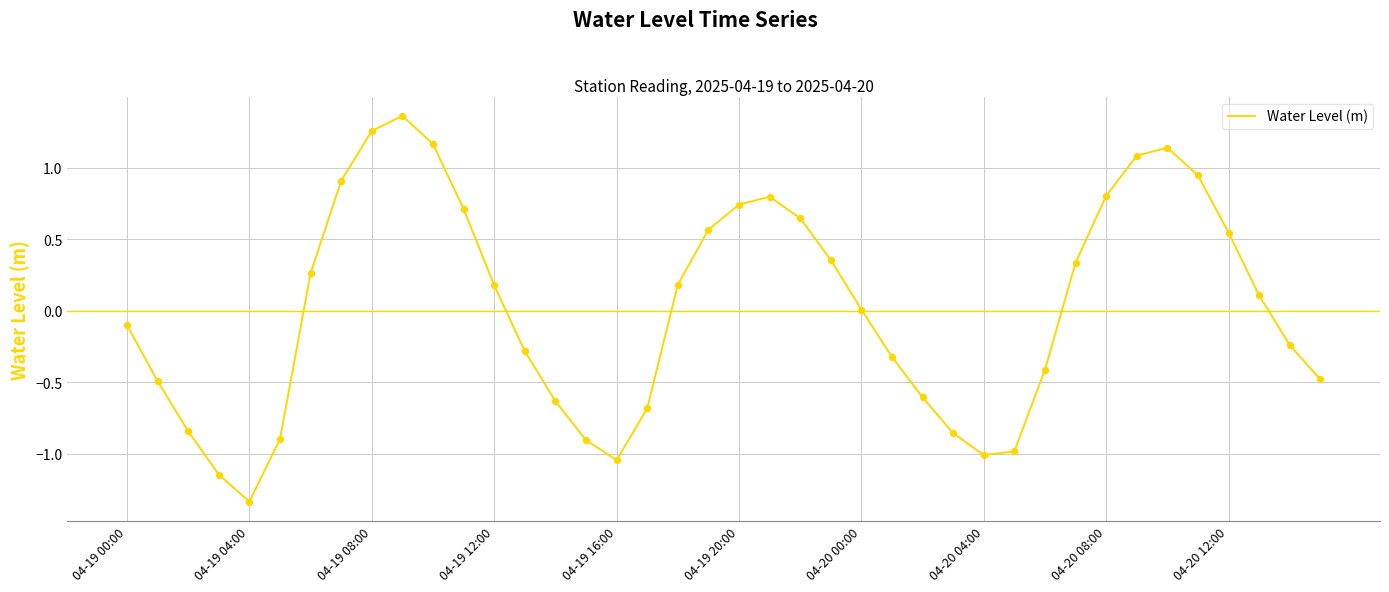

What is the difference between the maximum and minimum values?

2.7